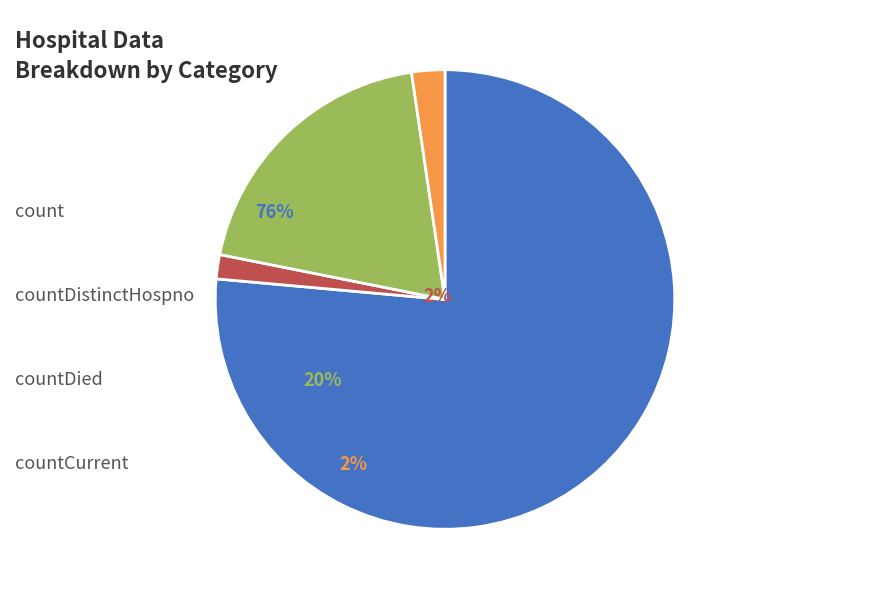

Does any single category account for the majority?

Yes